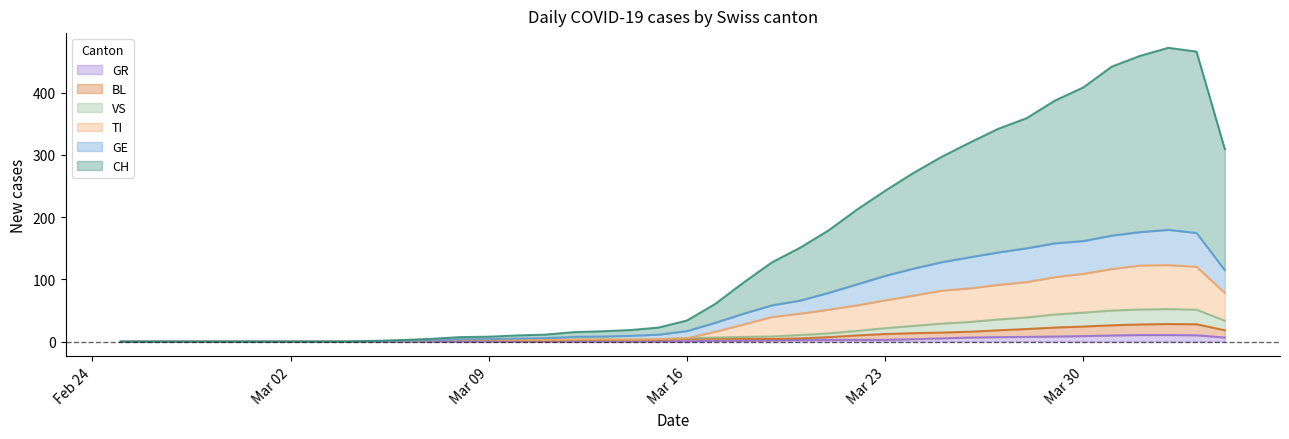

How many data points in CH are above 34?

19